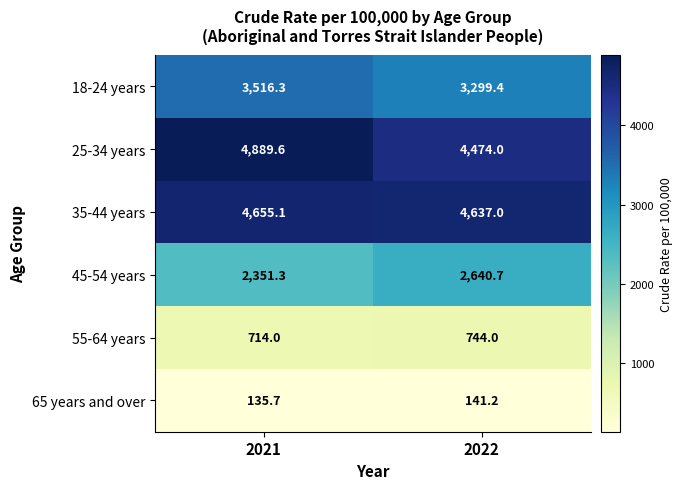

What is the difference between the highest and lowest values at 2021?

4753.9